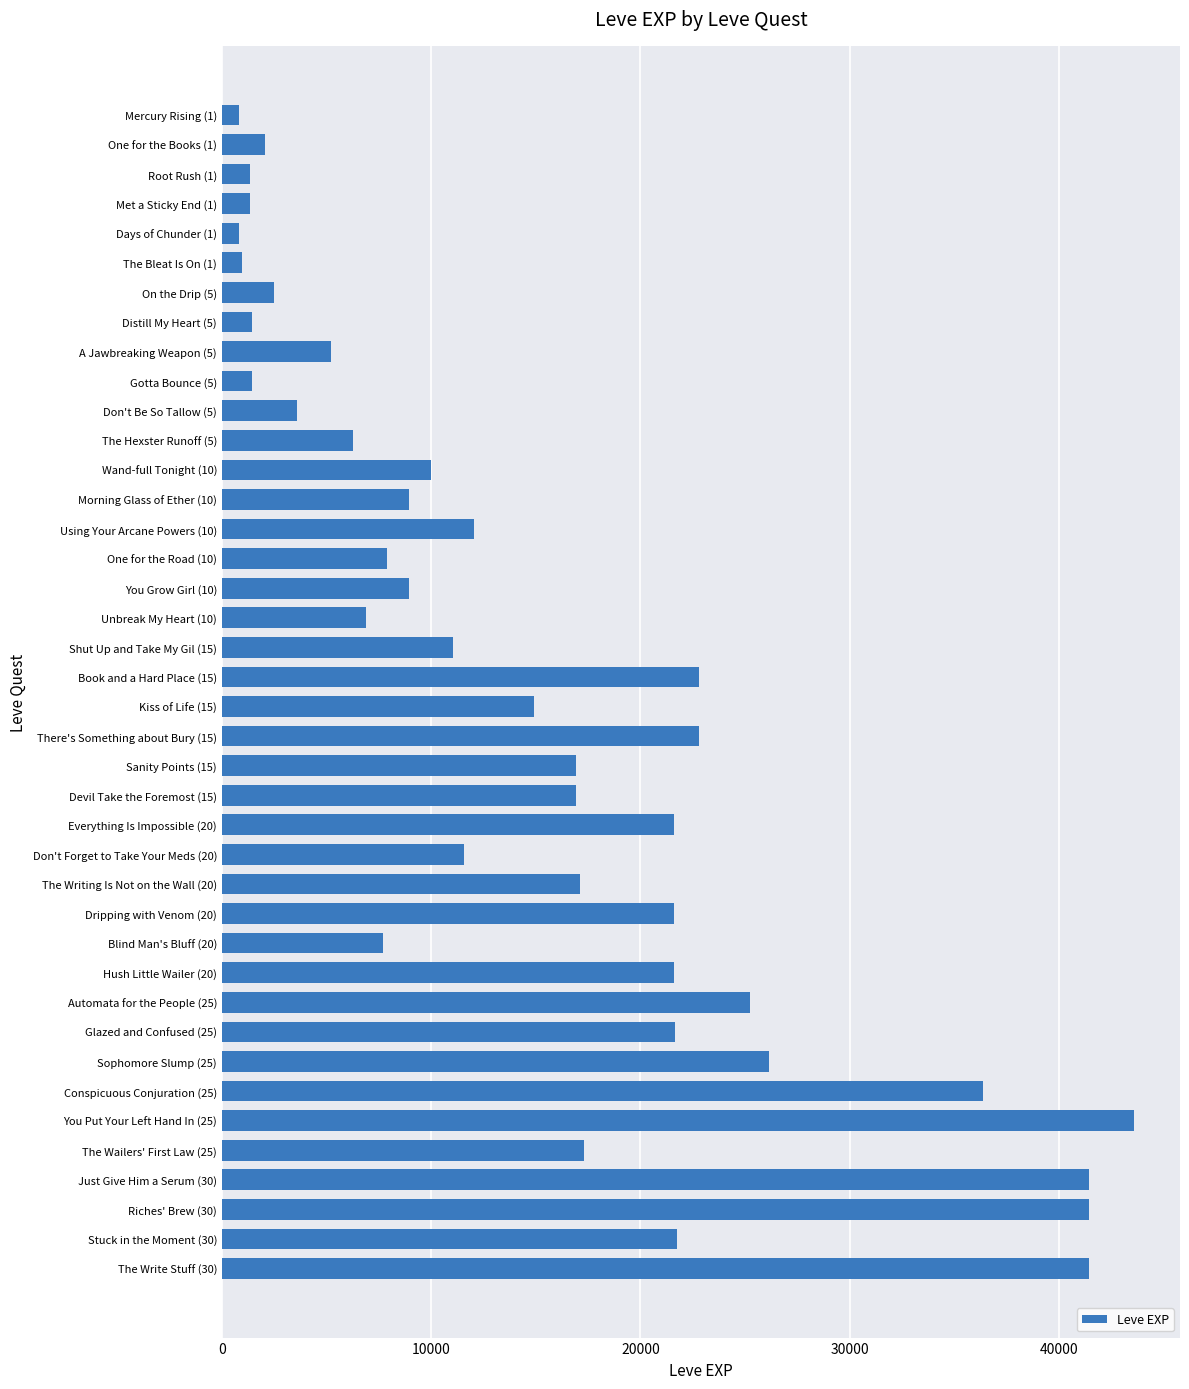

The value at Using Your Arcane Powers (10) is 12030. True or false?

True